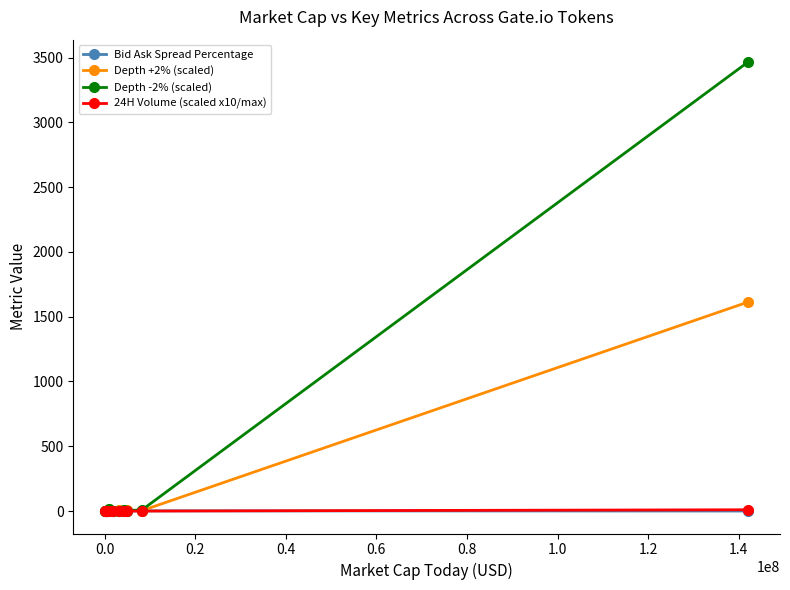

Which series has the largest total across all categories?

Depth -2% (scaled)